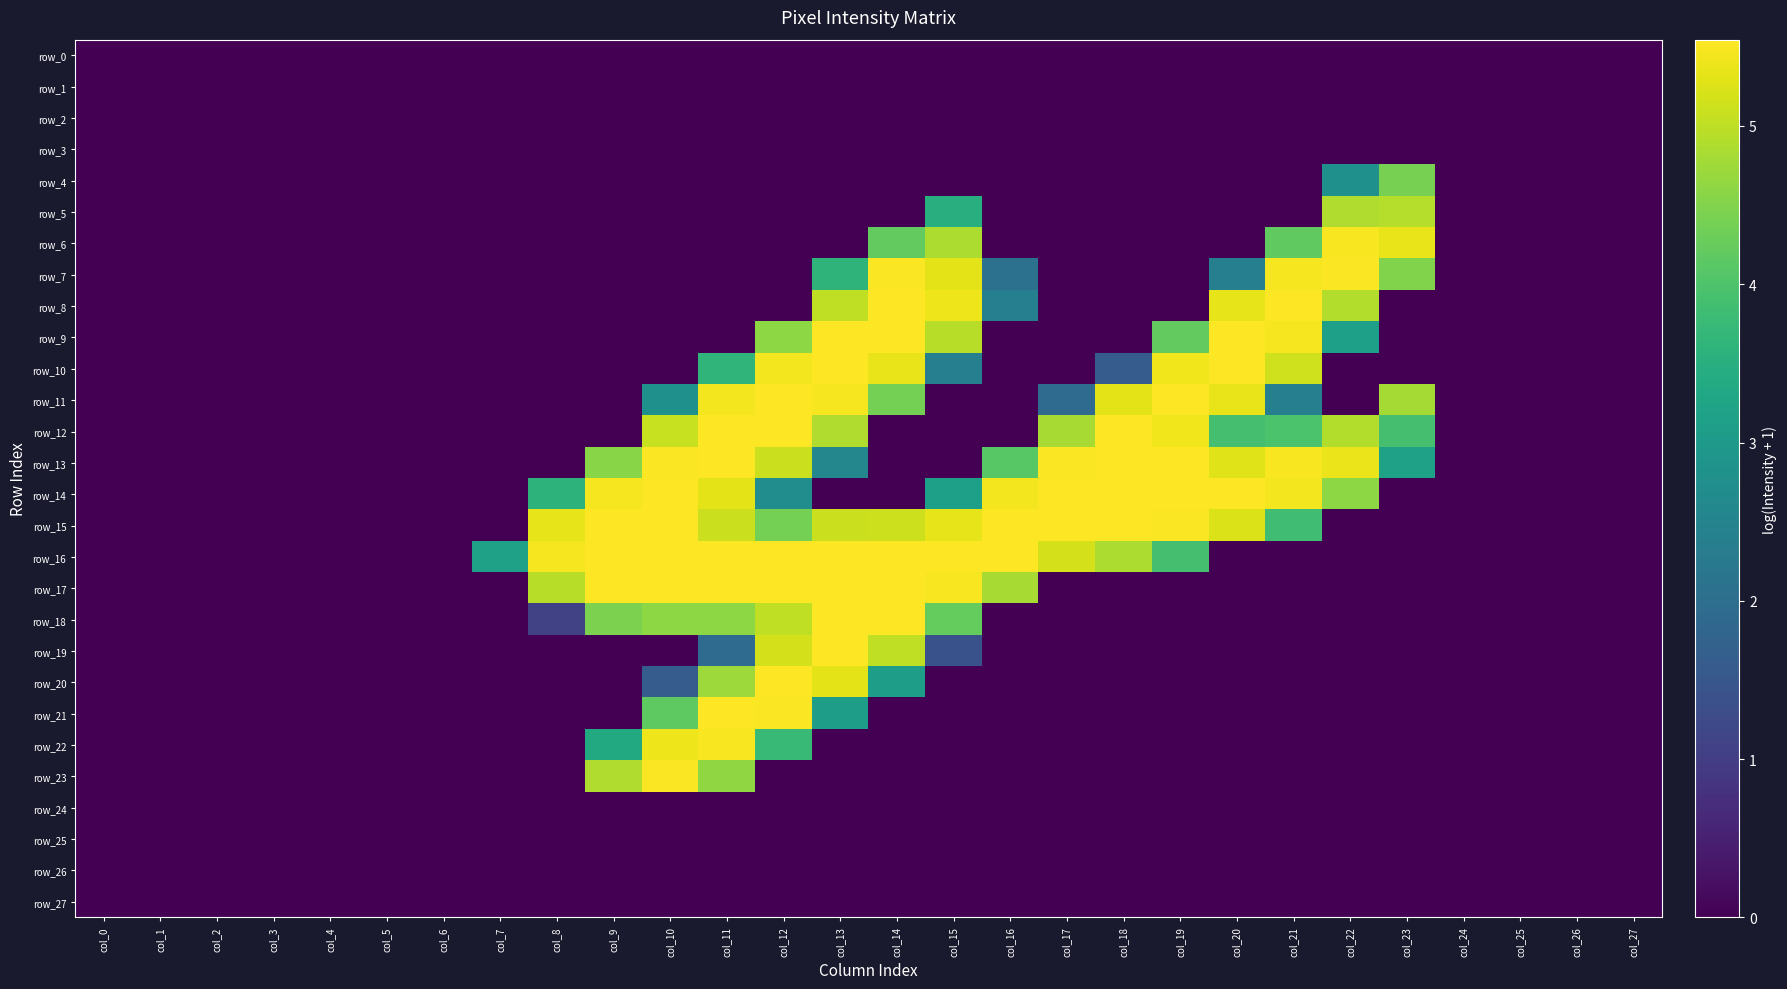

Count the number of categories in the chart.

28